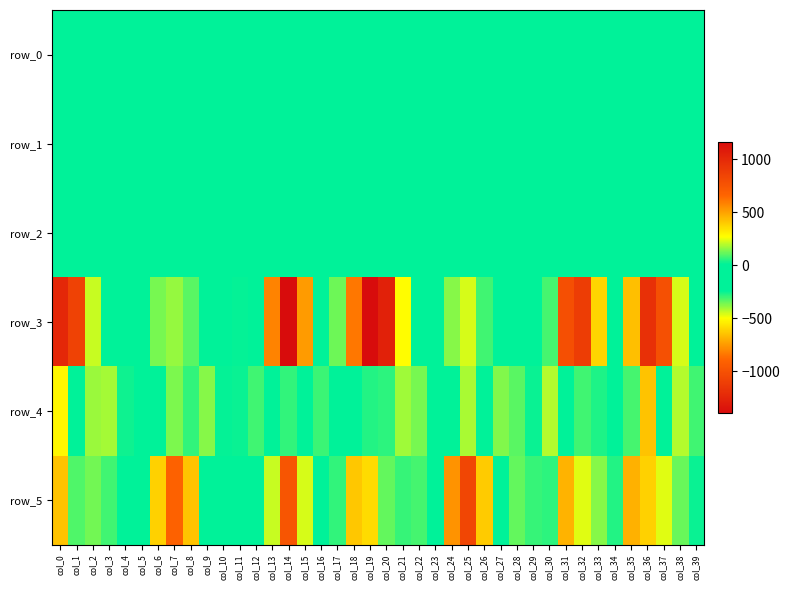

Rank the series by their maximum value, from highest to lowest.

row_3, row_5, row_4, row_2, row_0, row_1